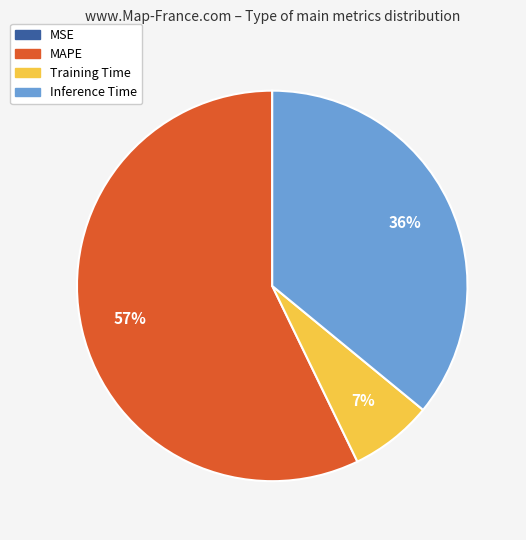

Is the sum of Inference Time and Training Time greater than half?

No